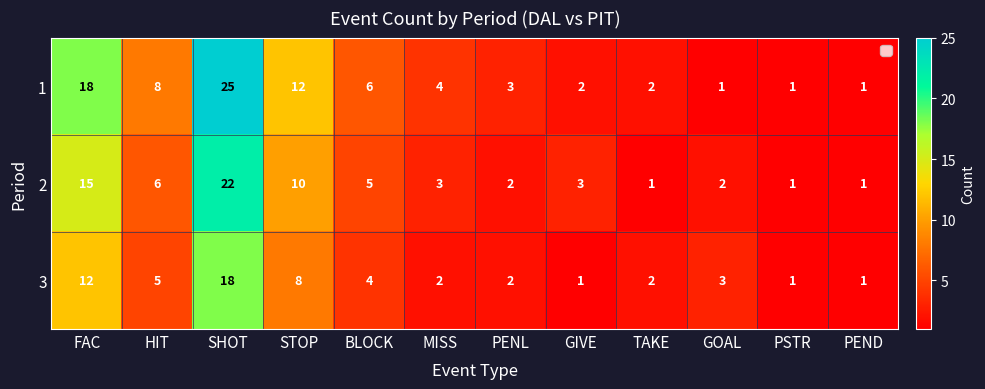

What is the difference between the highest and lowest values at FAC?

6